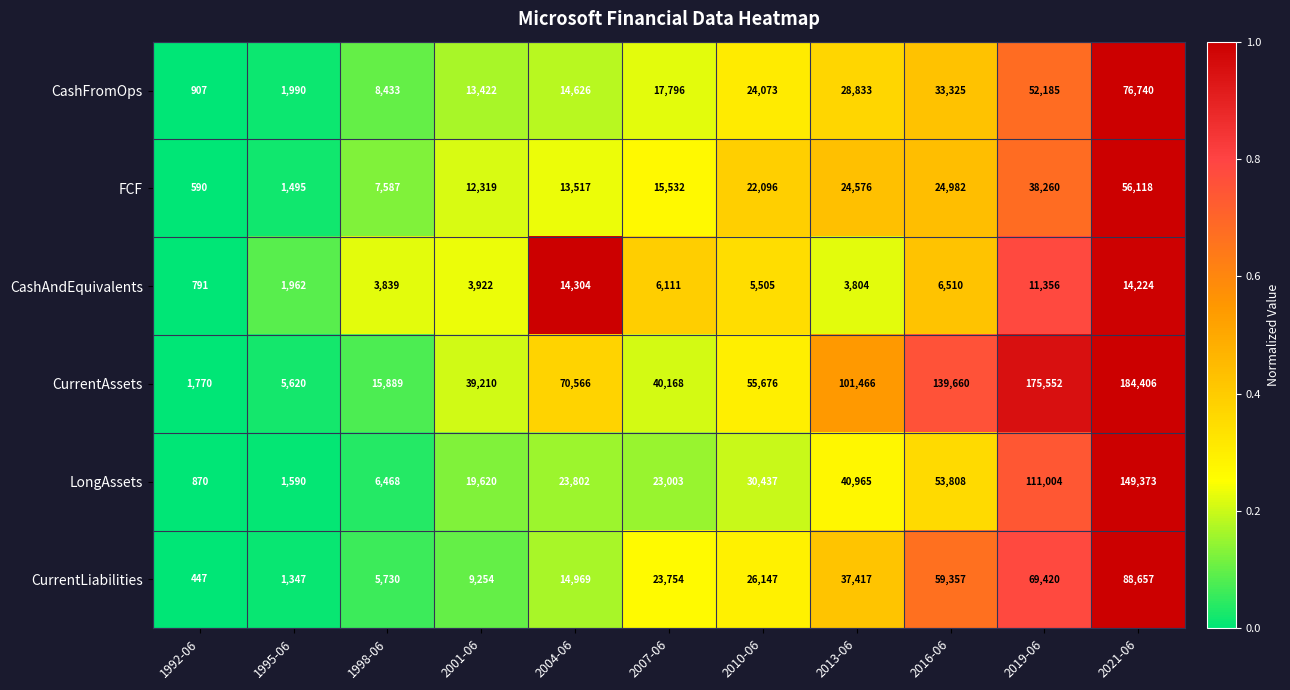

What is the sum of the CurrentLiabilities values at 2007-06 and 2013-06?

61171